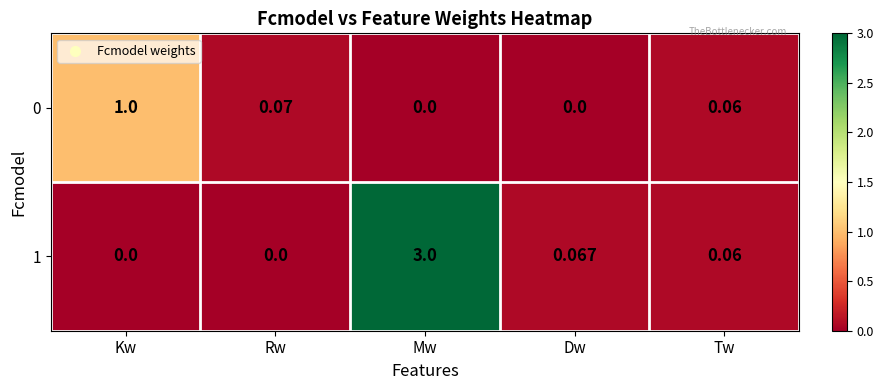

Which category has the highest value in the 0 series?

Kw